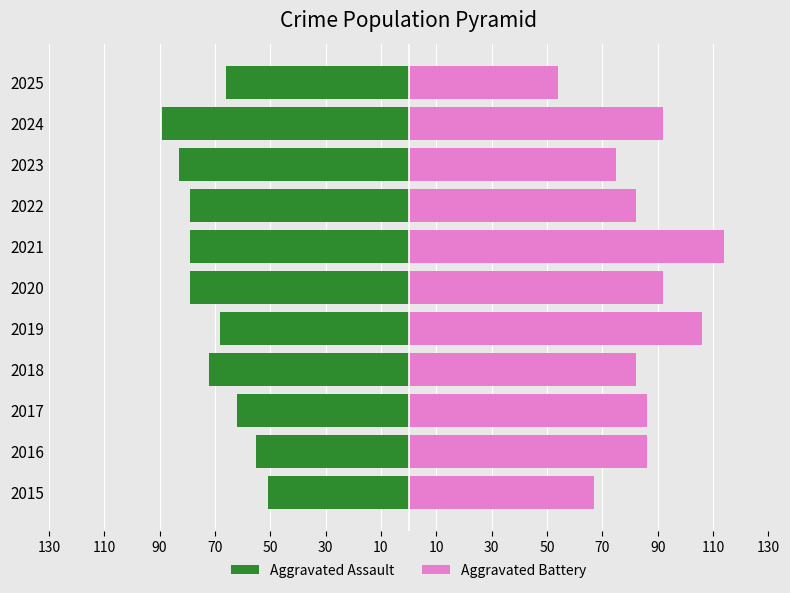

How many series are shown in this chart?

2